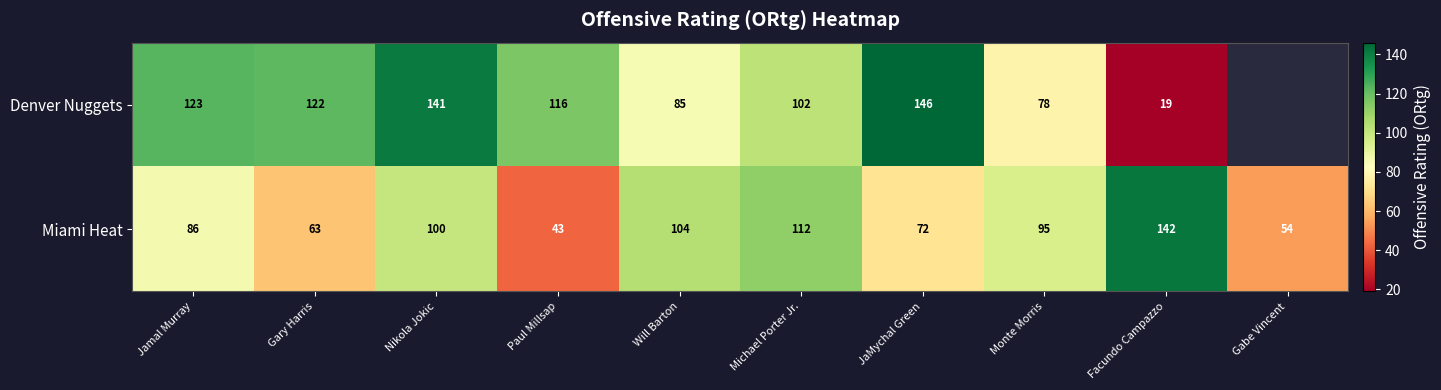

True or false: Denver Nuggets has a value of 112.7 at Monte Morris.

False